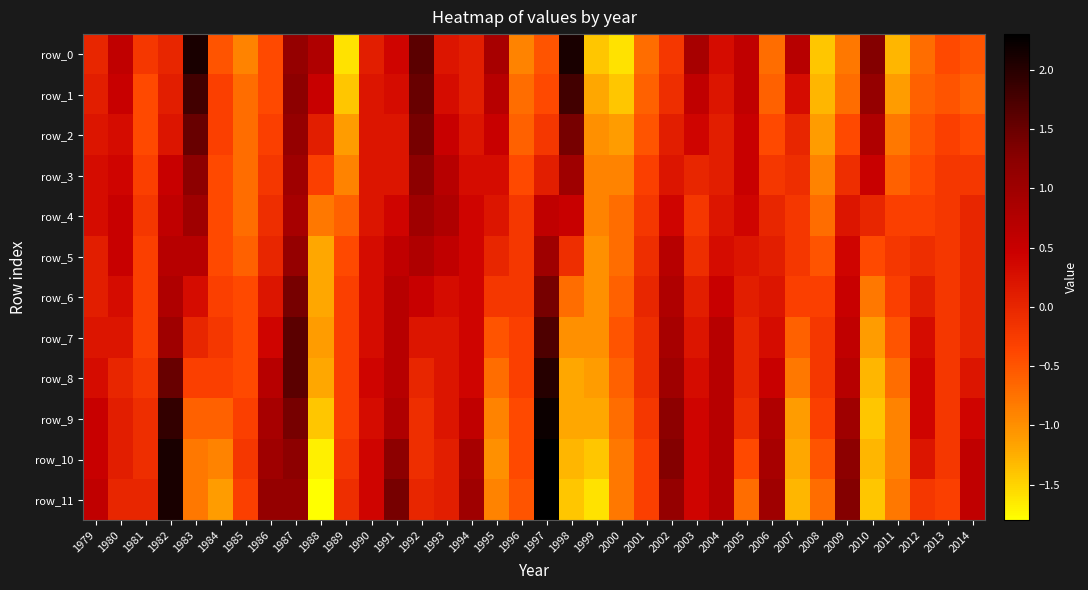

At which category is the sum across all series the highest?

1987